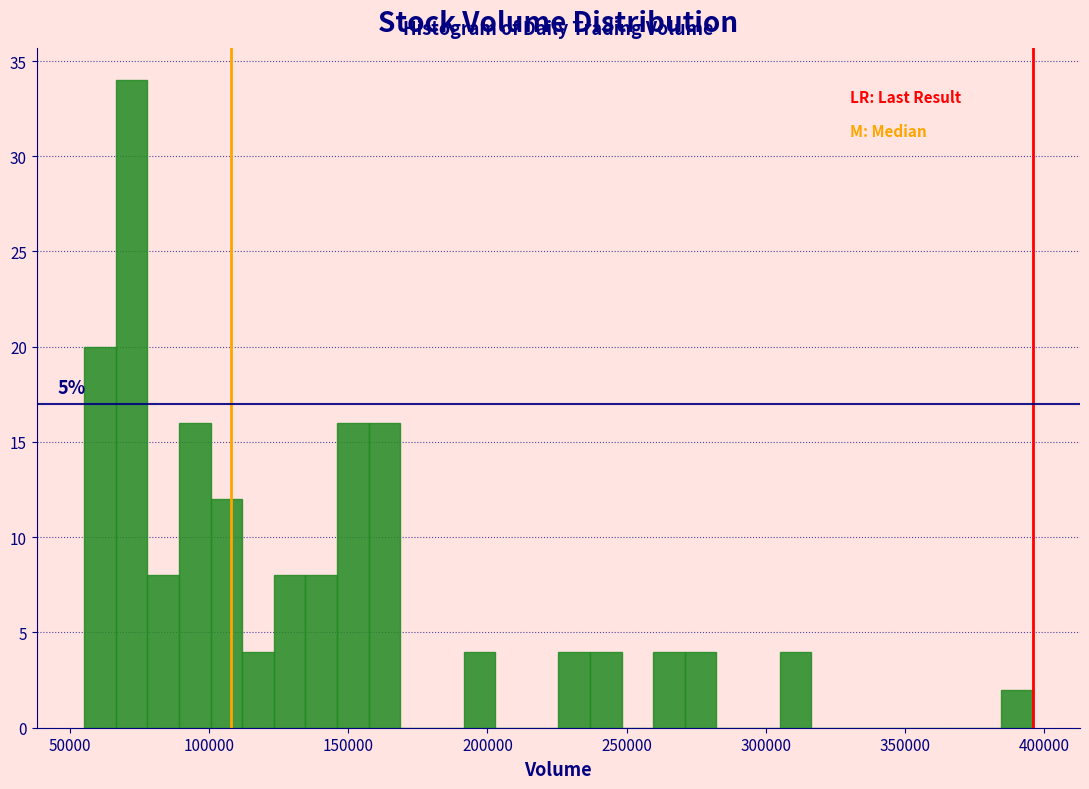

Around what value on the x-axis is the tallest bar? Give the approximate position of its centre, as read against the axis.

70000